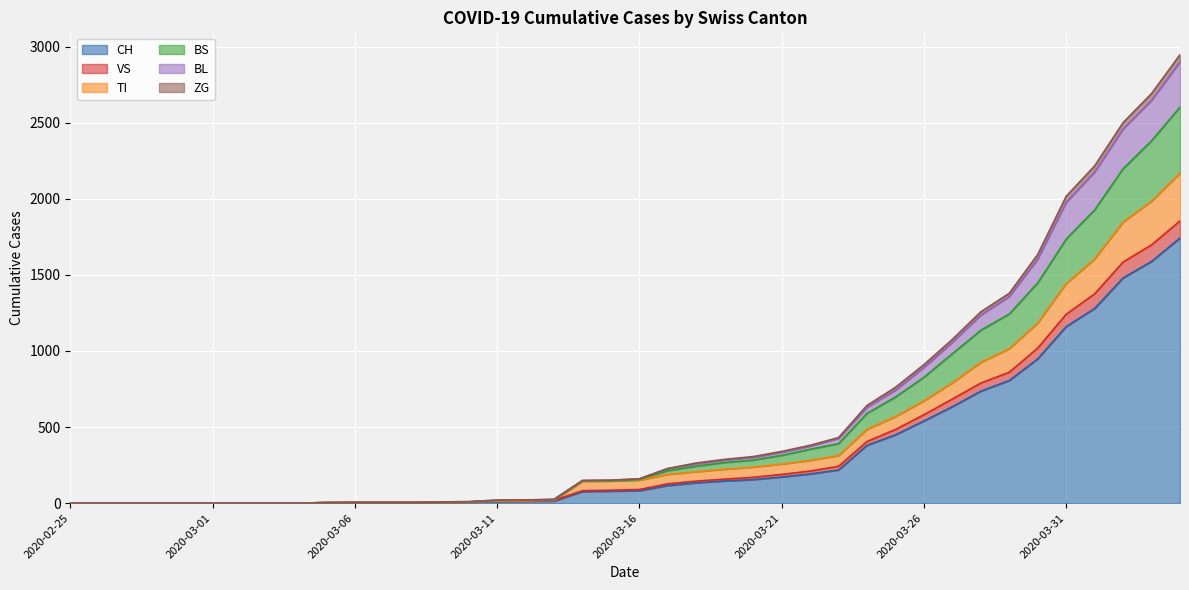

True or false: CH and TI intersect in this chart.

False